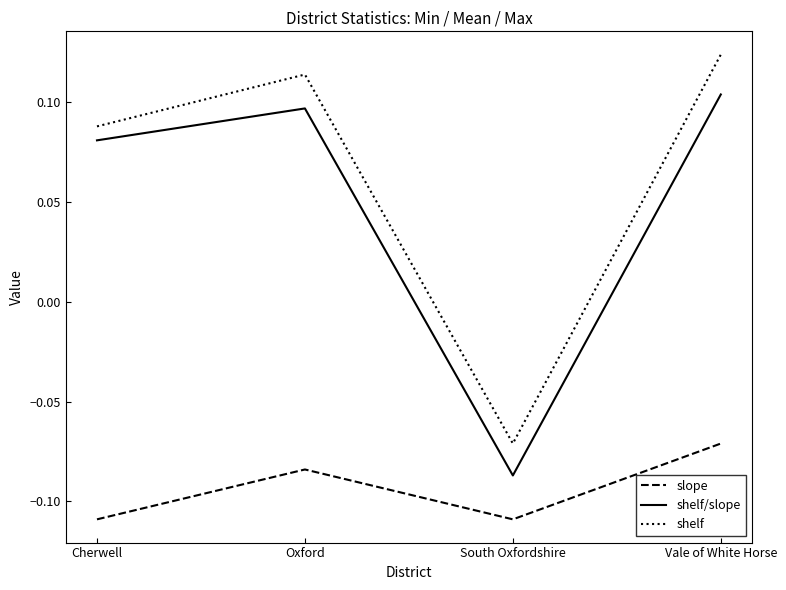

Is it true that shelf equals -0.0 at South Oxfordshire?

False